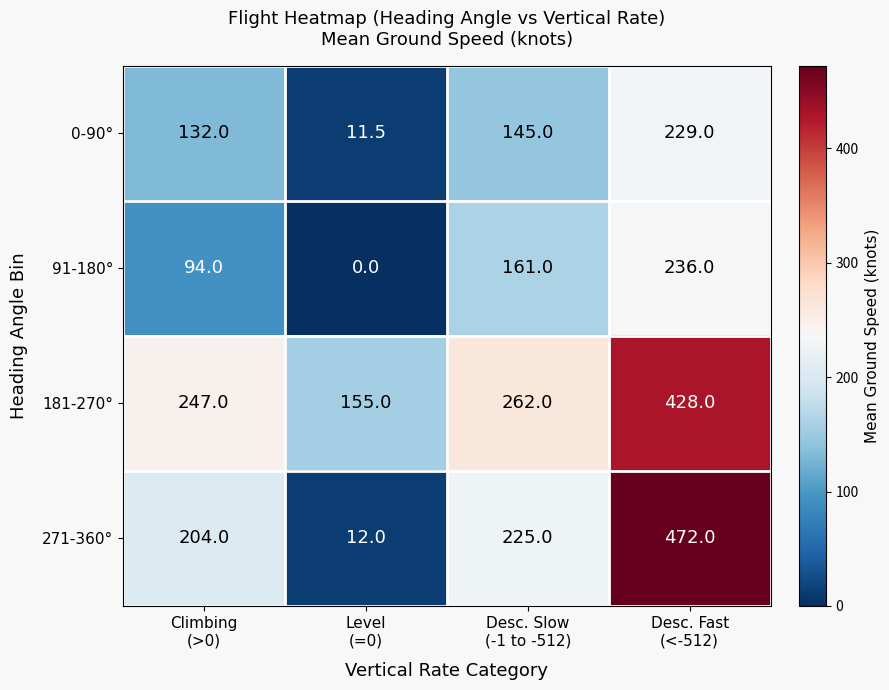

What is the difference between the maximum and minimum values in the 91-180° series?

236.0